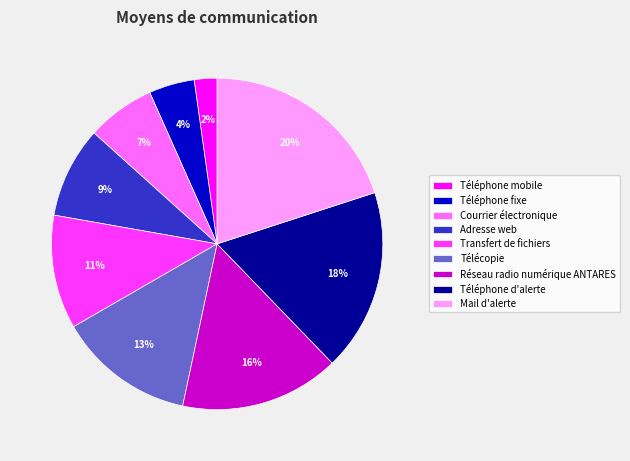

What percentage is the Télécopie slice, to the nearest percent?

13%